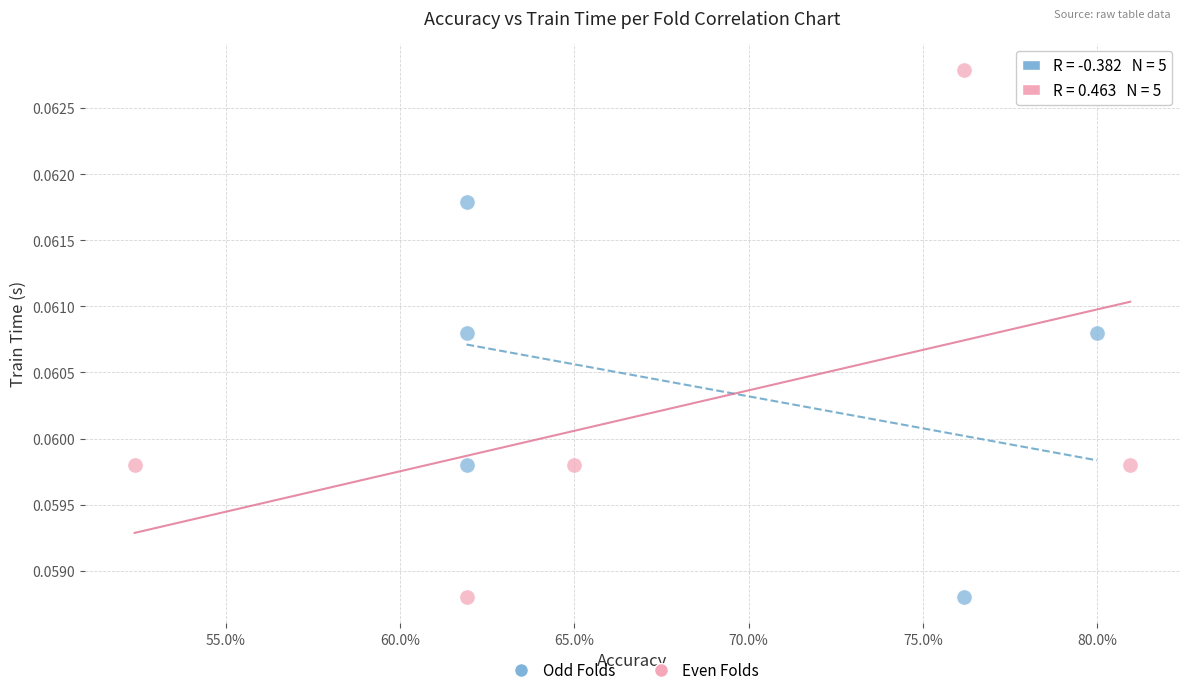

Which series contains the highest Y value?

Even Folds